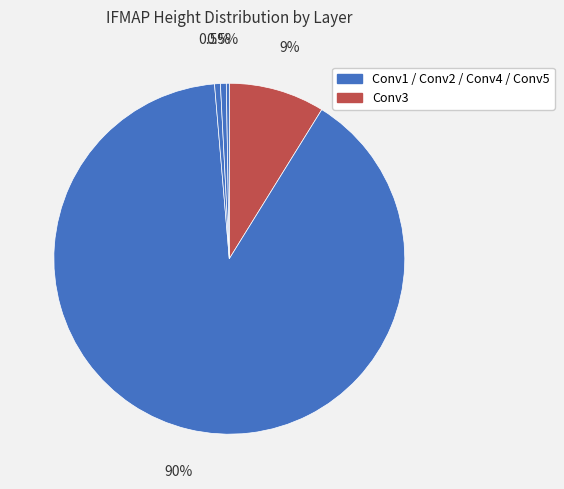

How many segments does this pie chart have?

5